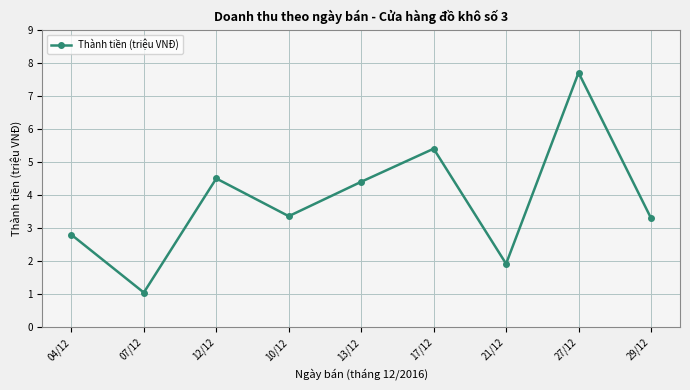

What is the label of the 6th point from the right?

10/12